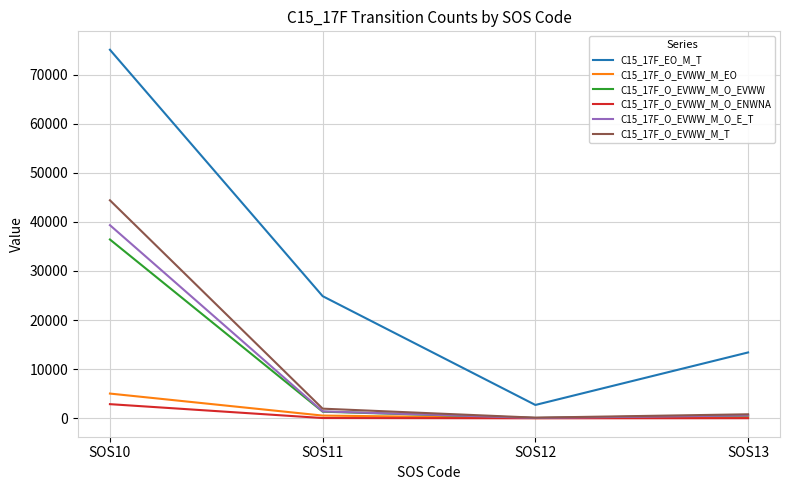

What is the minimum value shown in the chart?

3